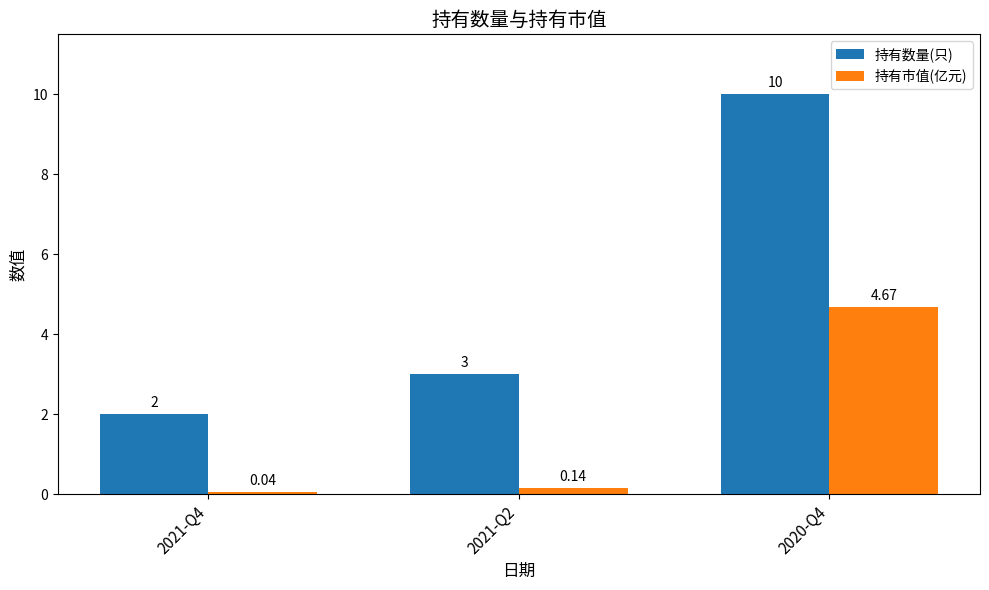

Rank the series by their maximum value, from highest to lowest.

持有数量(只), 持有市值(亿元)